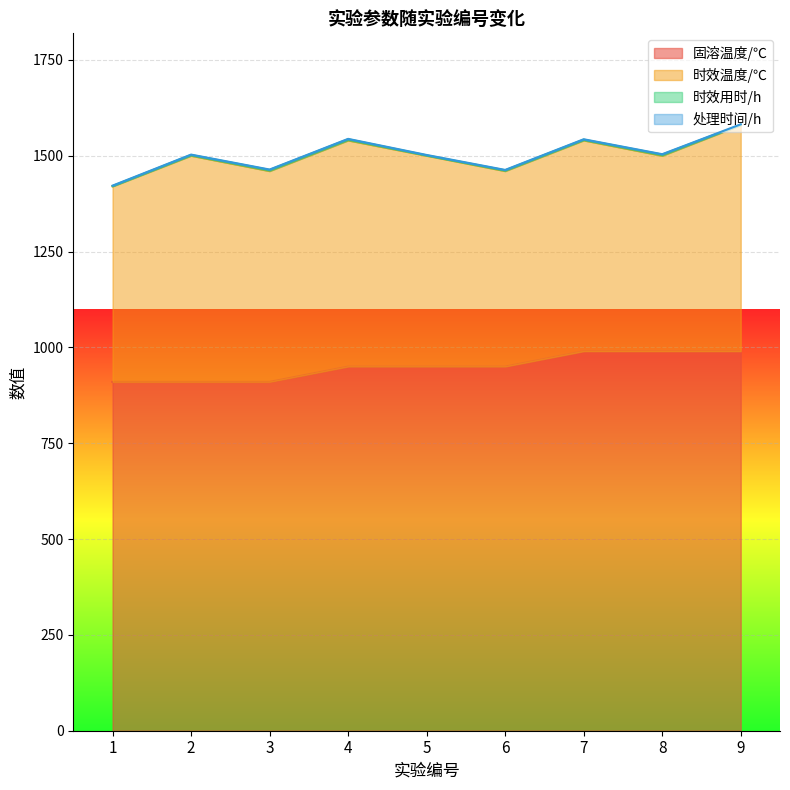

Is it true that 时效温度/℃ equals 912 at 9?

False